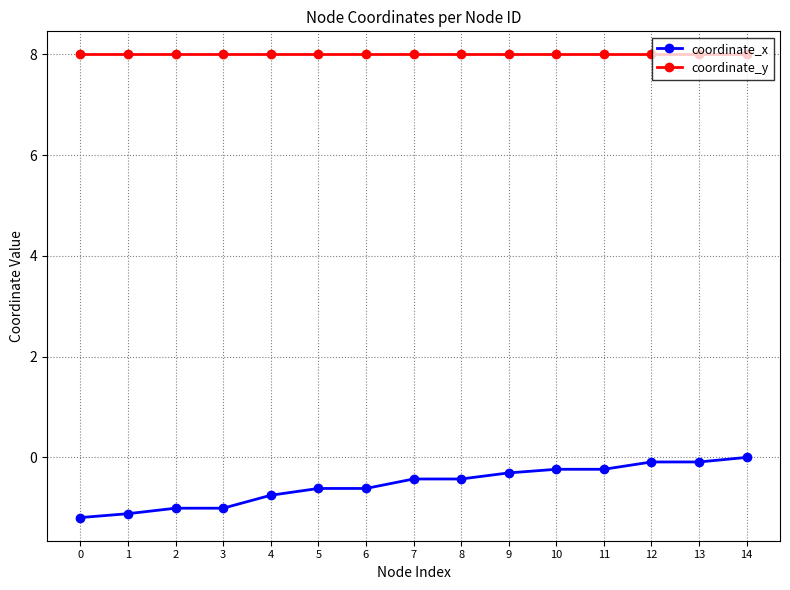

Is the value of coordinate_x at 11 greater than the value of coordinate_y at 11?

No